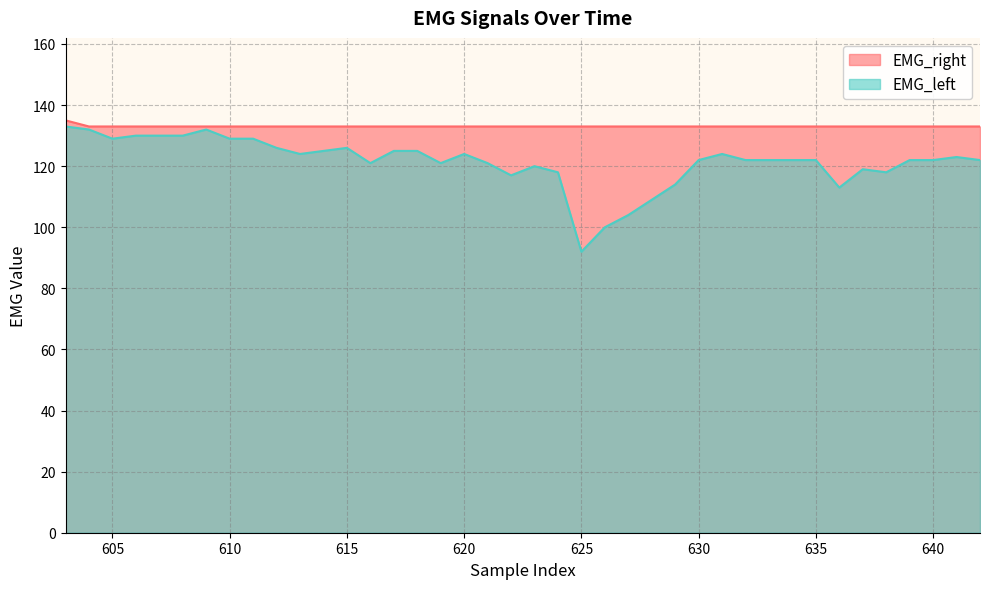

True or false: EMG_right and EMG_left intersect in this chart.

False